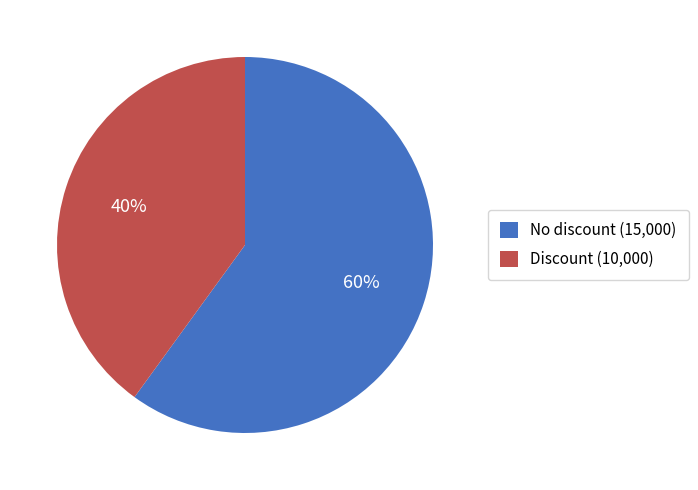

True or false: No discount accounts for 60% of the total.

True